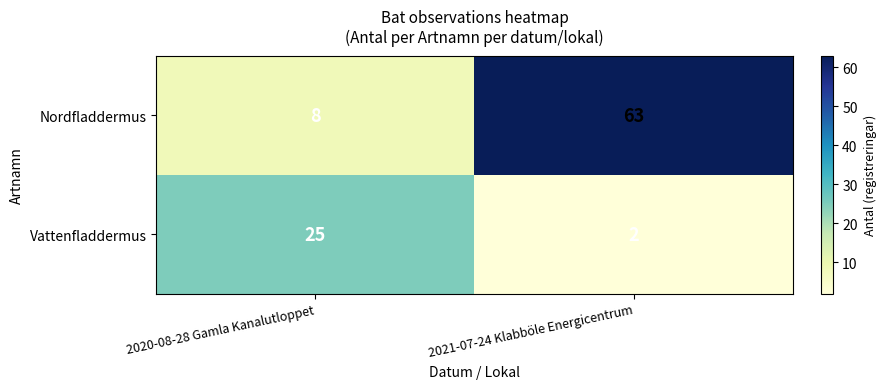

At which category is the sum across all series the highest?

2021-07-24 Klabböle Energicentrum